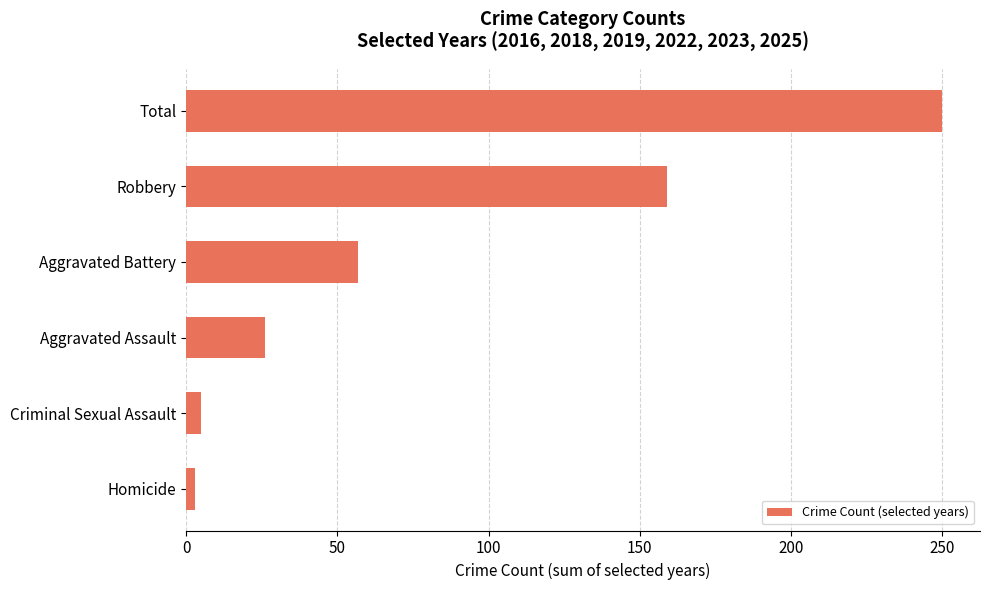

The value at Total is 250. True or false?

True